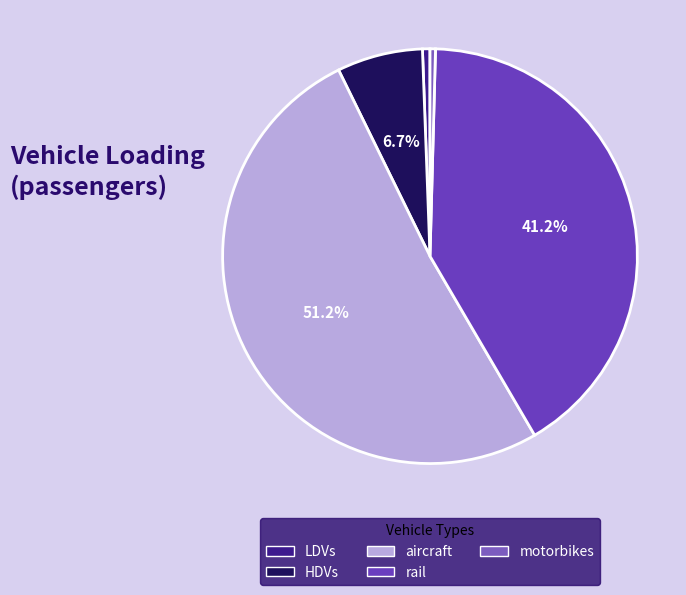

True or false: rail accounts for 41% of the total.

True